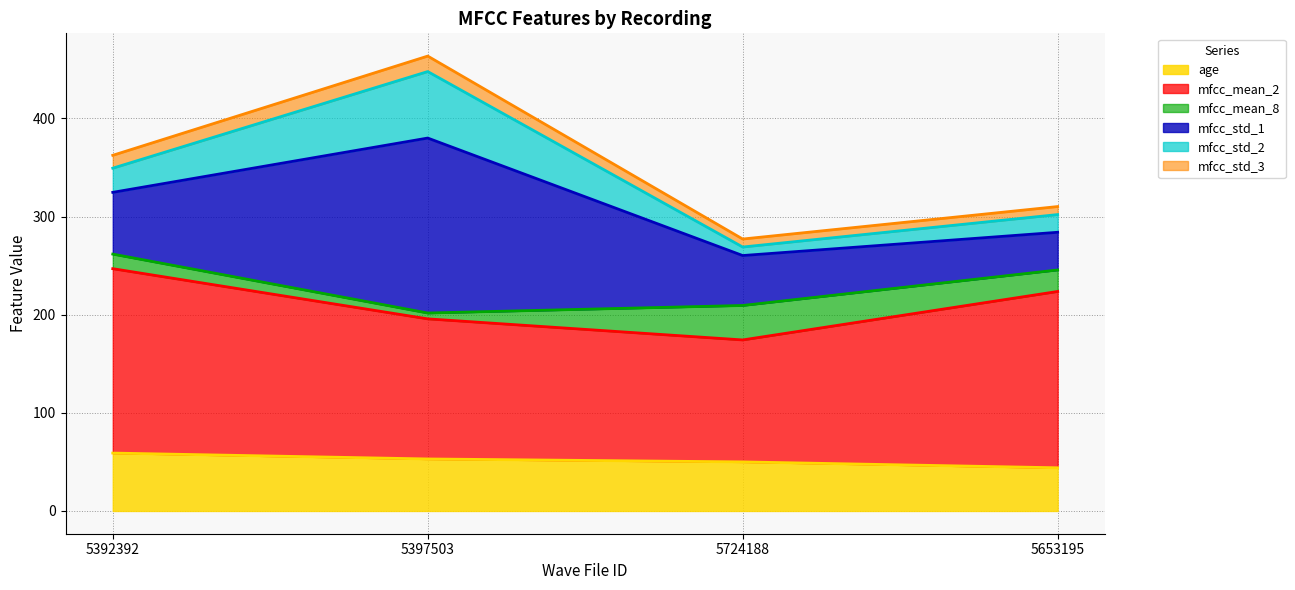

True or false: mfcc_mean_2 and age cross at least once.

False